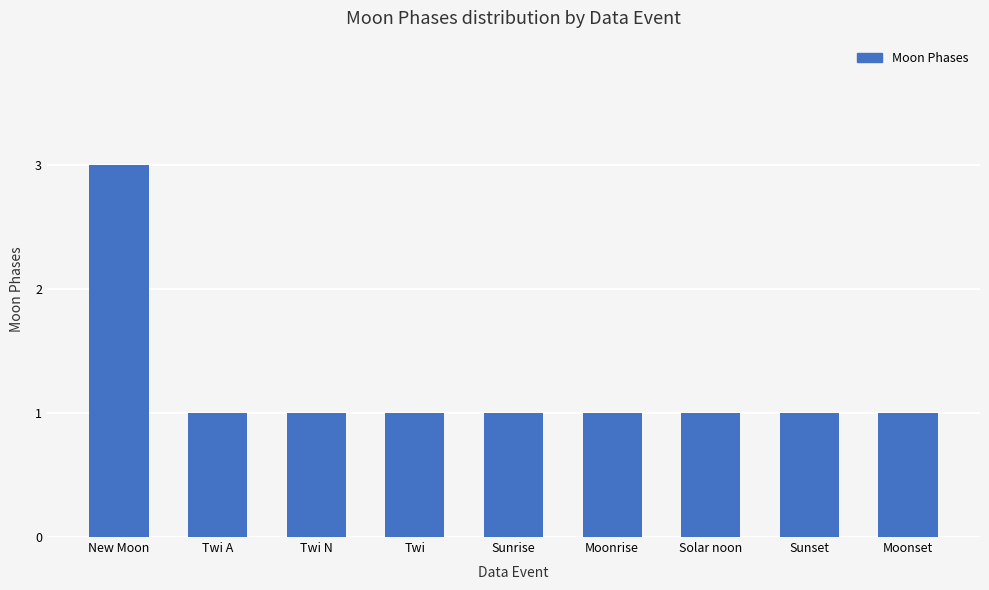

Are the bars grouped side by side (vs. stacked)?

No